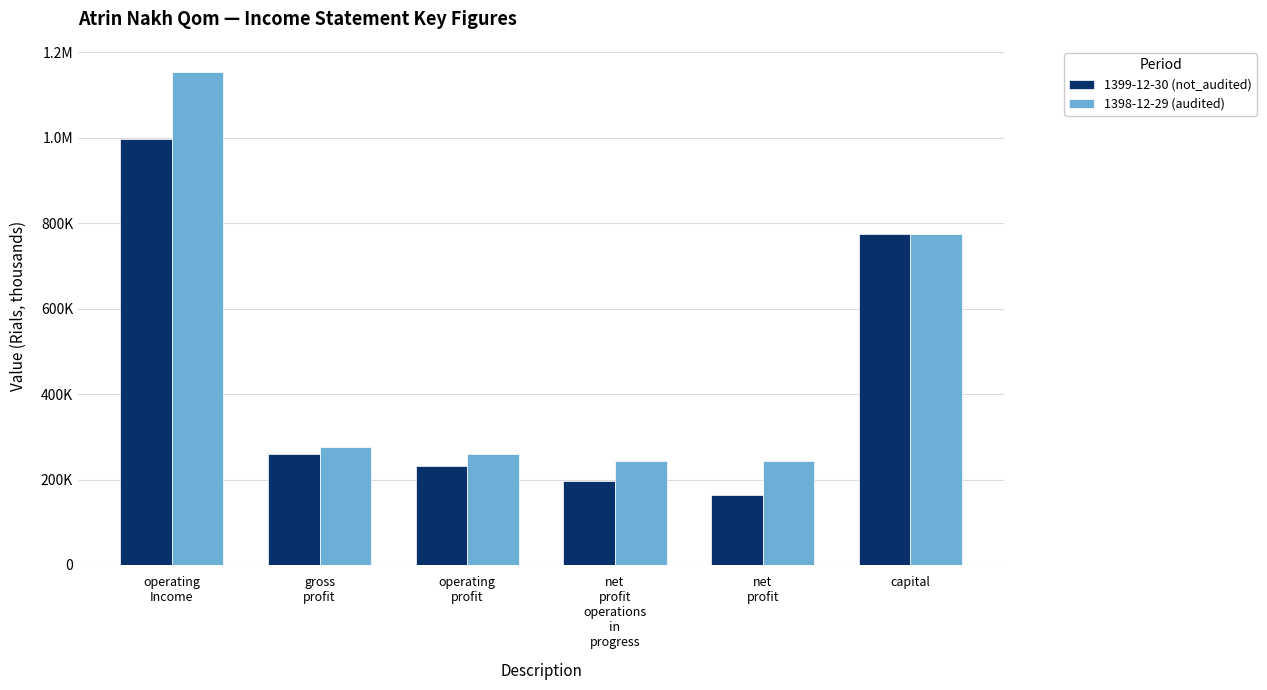

True or false: 1398-12-29 (audited) has a value of 275526 at gross
profit.

True